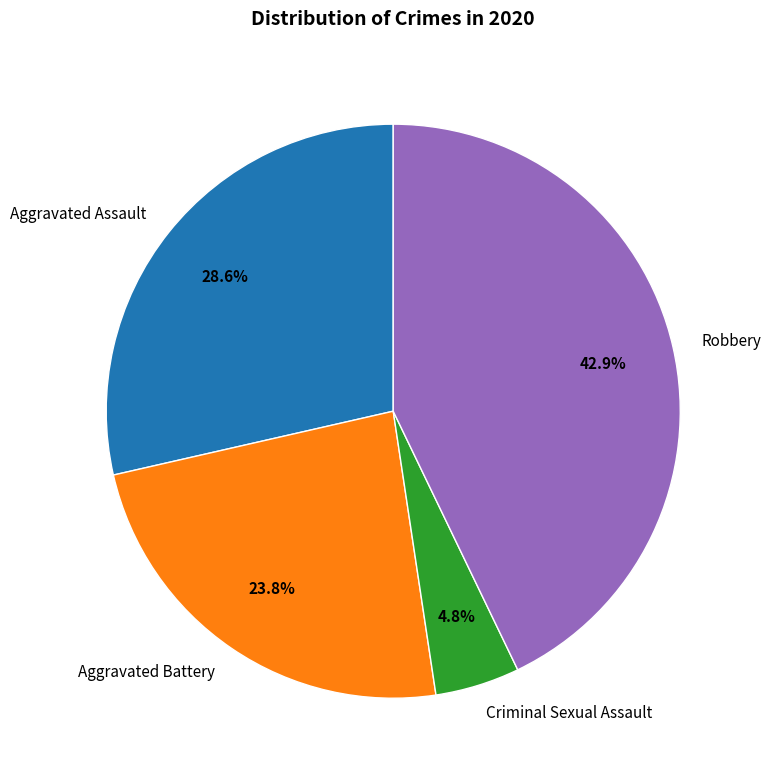

Which slice is the largest?

Robbery